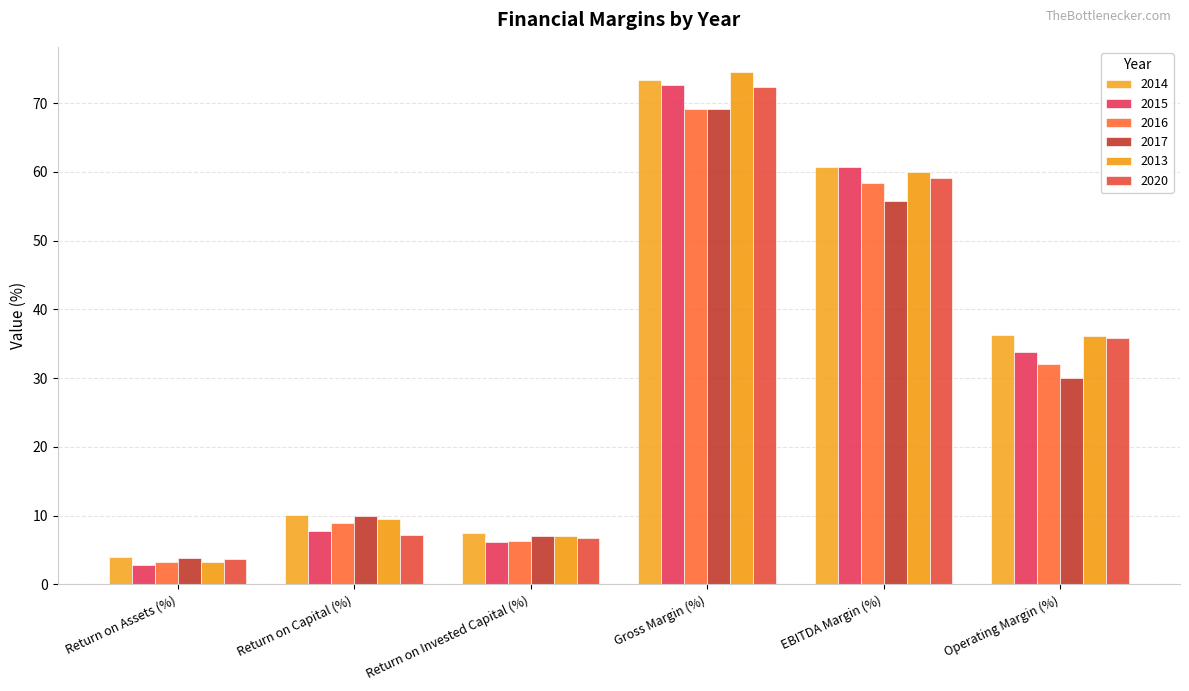

Are the bars horizontal?

No